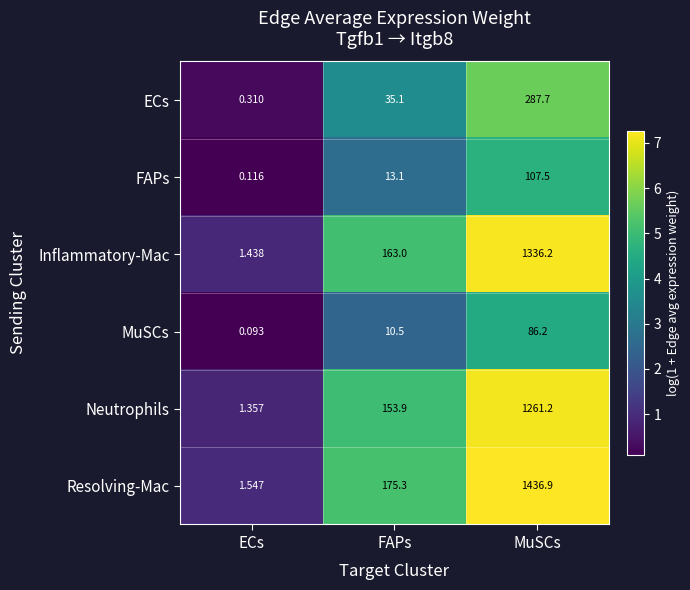

Where is Resolving-Mac nearest to the value 719?

FAPs